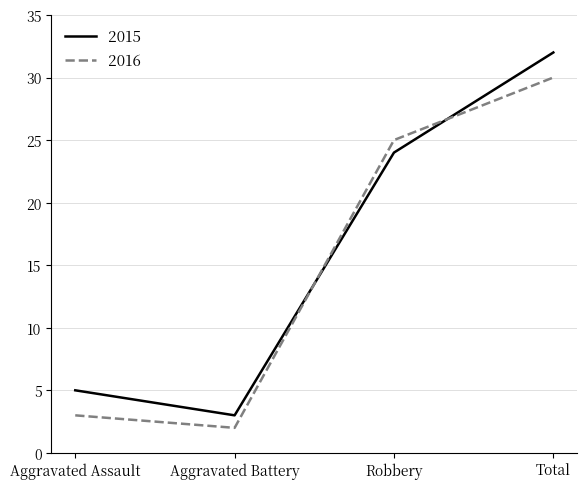

How many lines are shown in the chart?

2